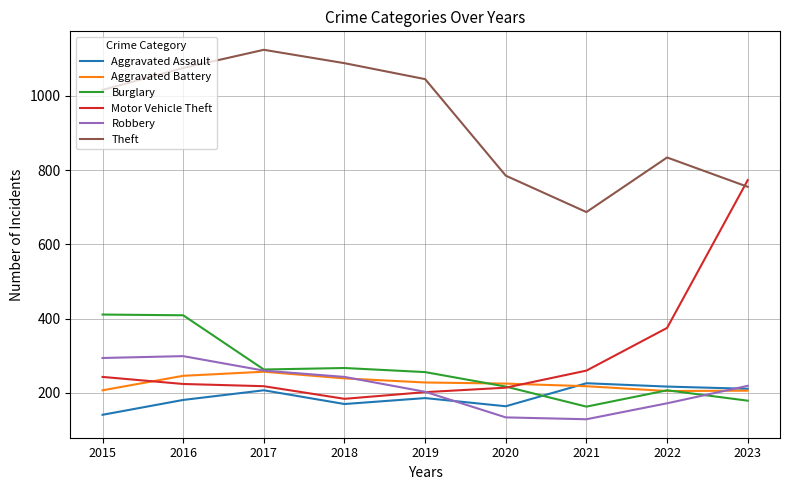

What is the spread (max minus min) of values at 2021?

558